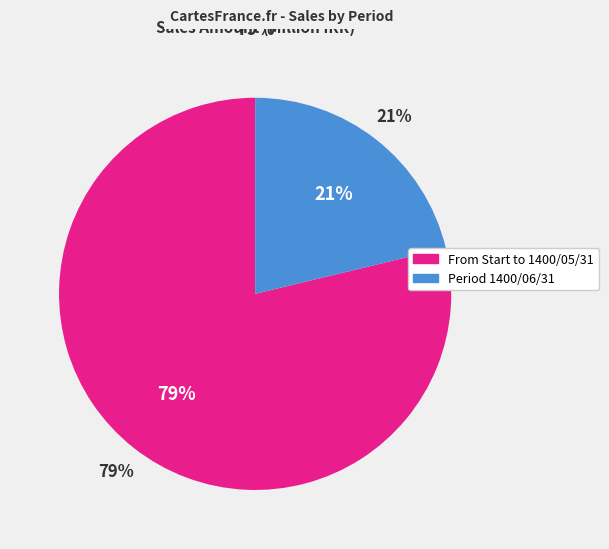

Rank the categories by value from highest to lowest.

جمع تا 1400/05/31, دوره 1400/06/31